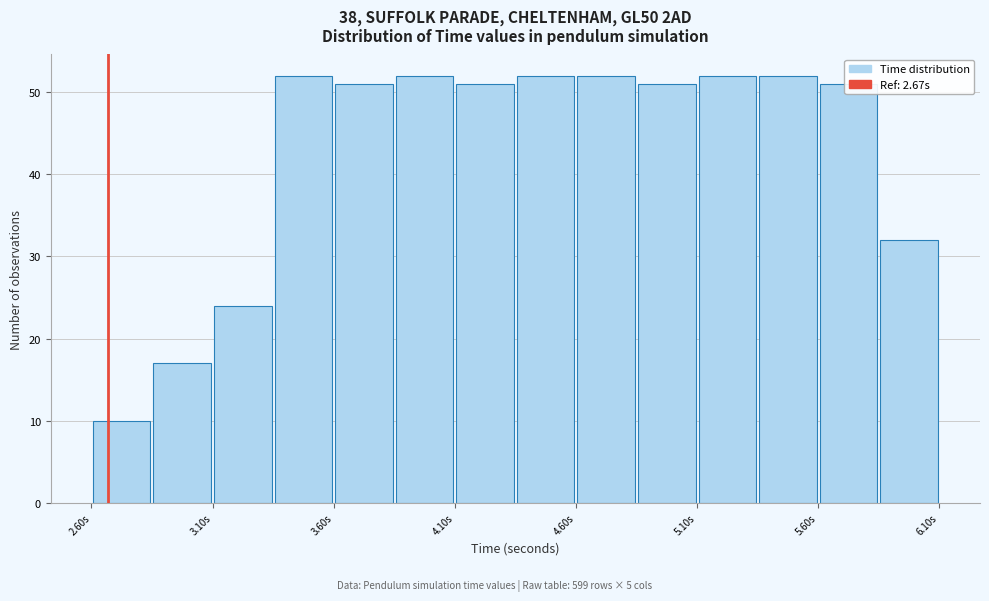

How tall is the bar that spans 5.85 to 6.10 on the x-axis? The values are not printed on the chart, so give them approximately, as read against the axis.

32